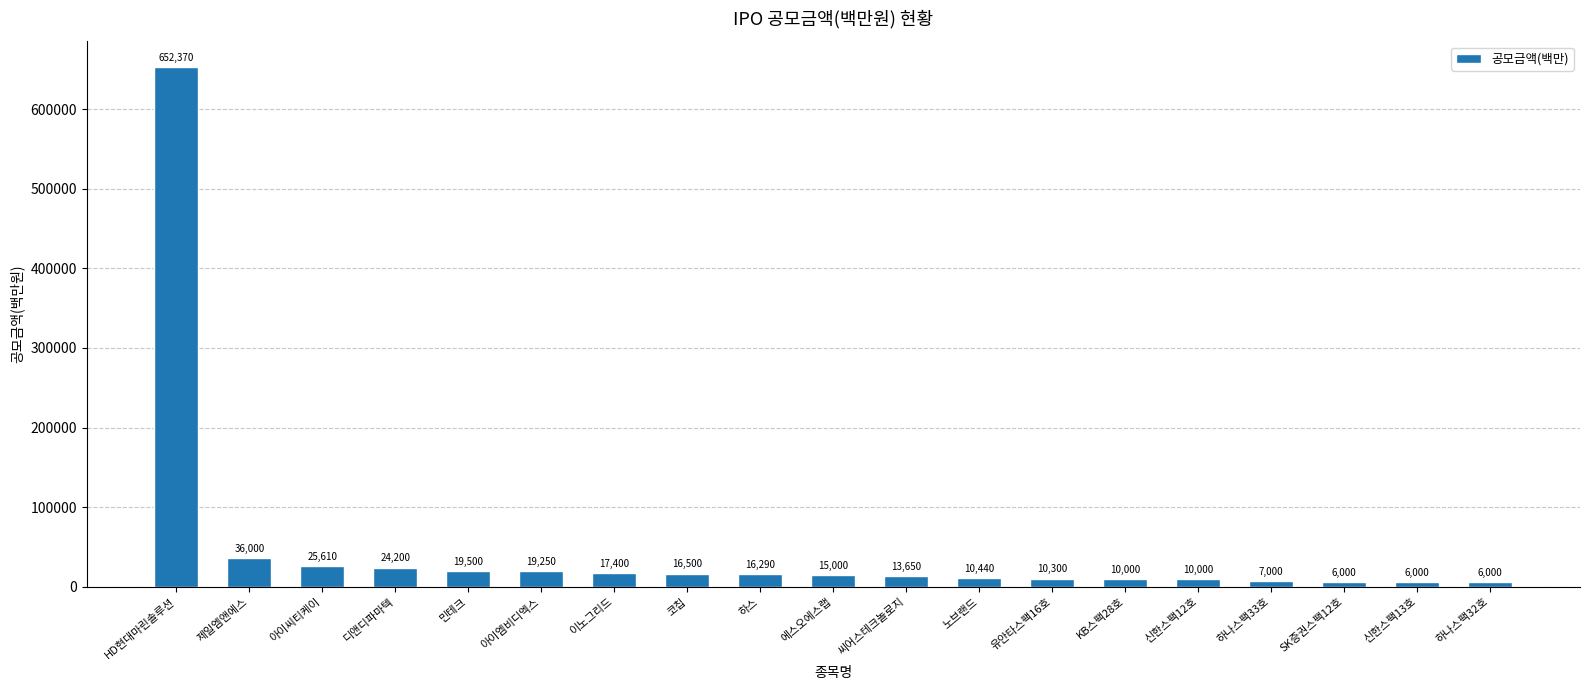

What is the difference between the maximum and minimum values?

646370